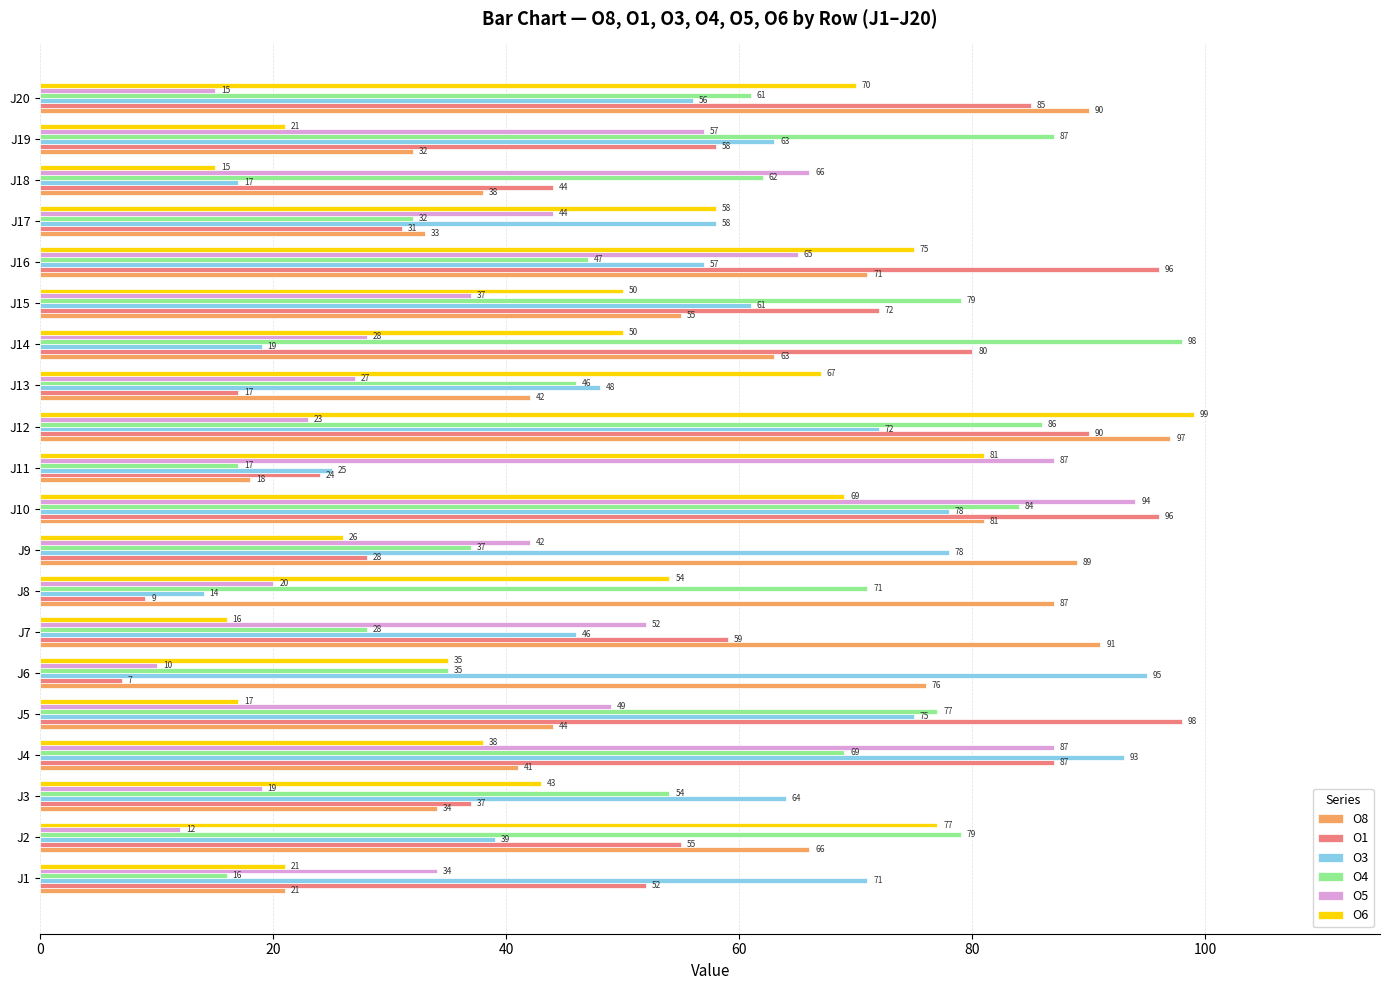

The value of O5 at J11 is 24. True or false?

False